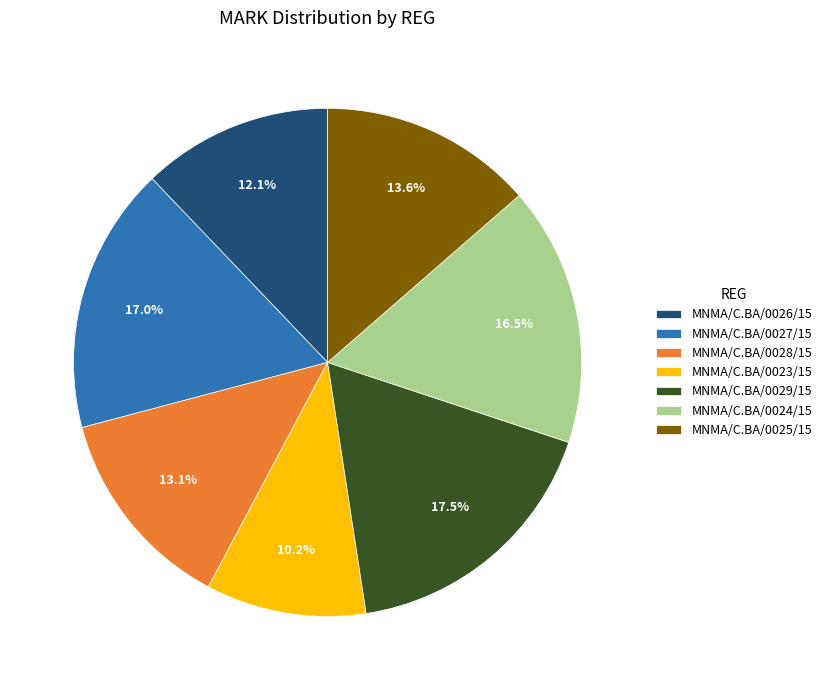

Which has a higher value, MNMA/C.BA/0024/15 or MNMA/C.BA/0025/15?

MNMA/C.BA/0024/15